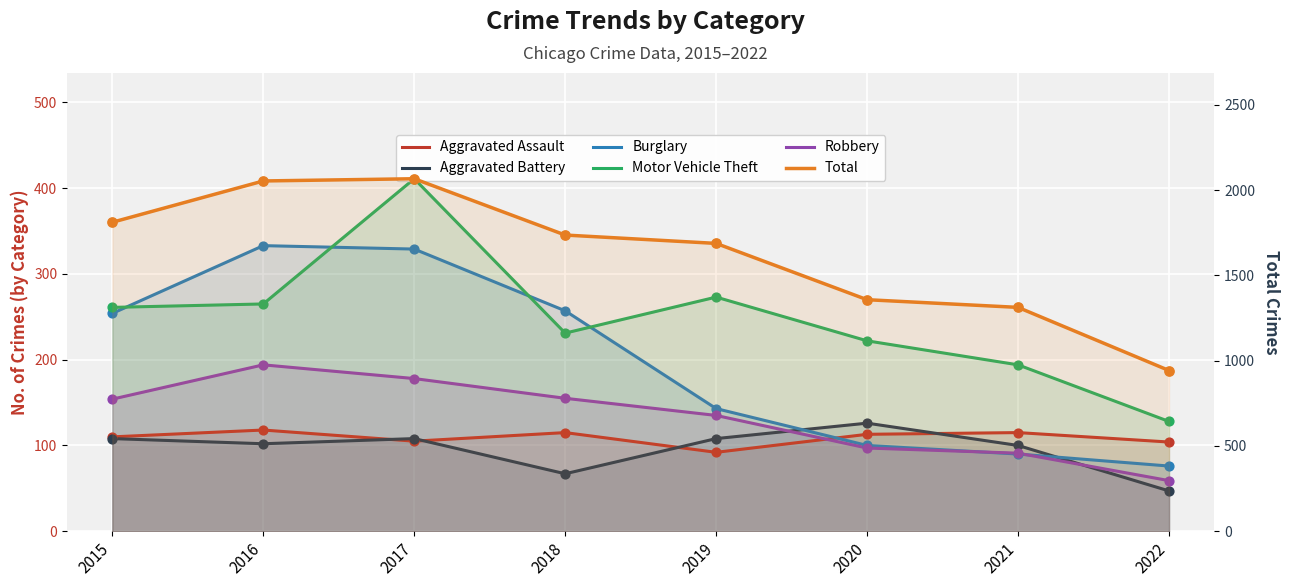

At how many categories does at least one series exceed 1152?

7